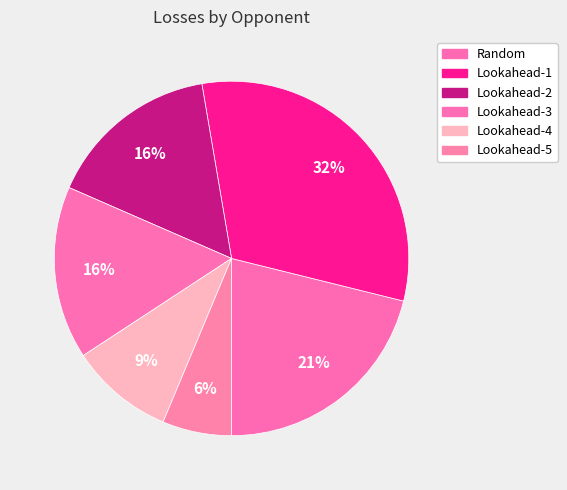

Approximately how many times larger is the value at Lookahead-1 compared to Lookahead-4?

3.3